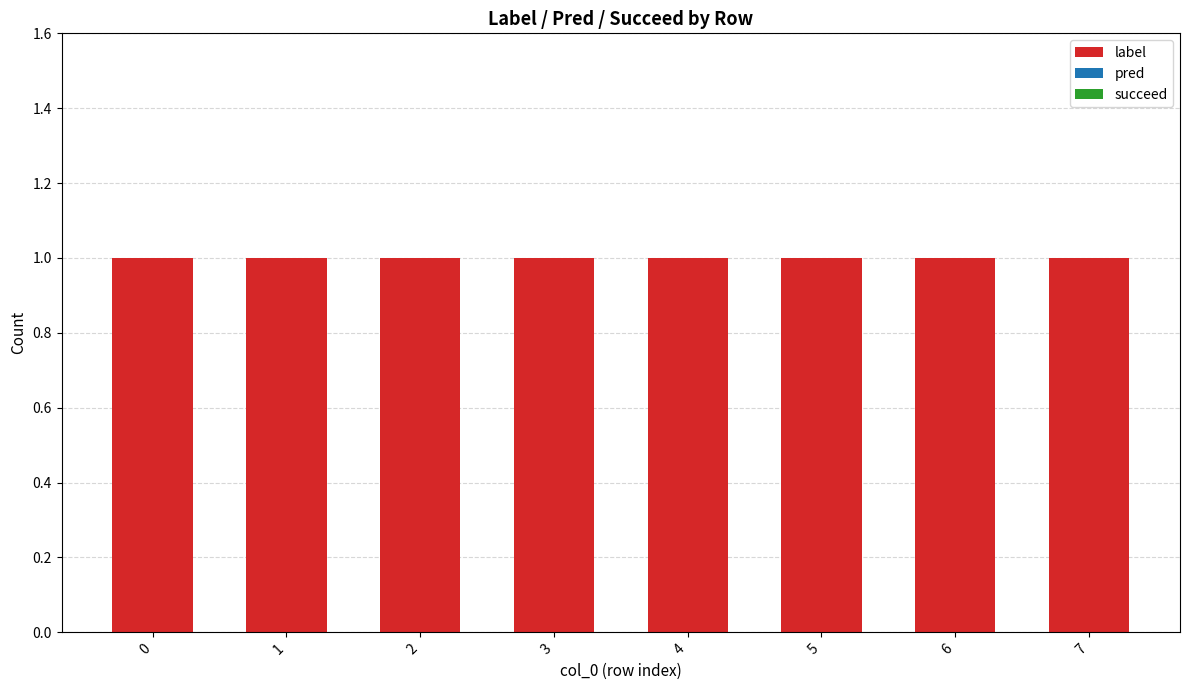

Which series has the largest total across all categories?

label